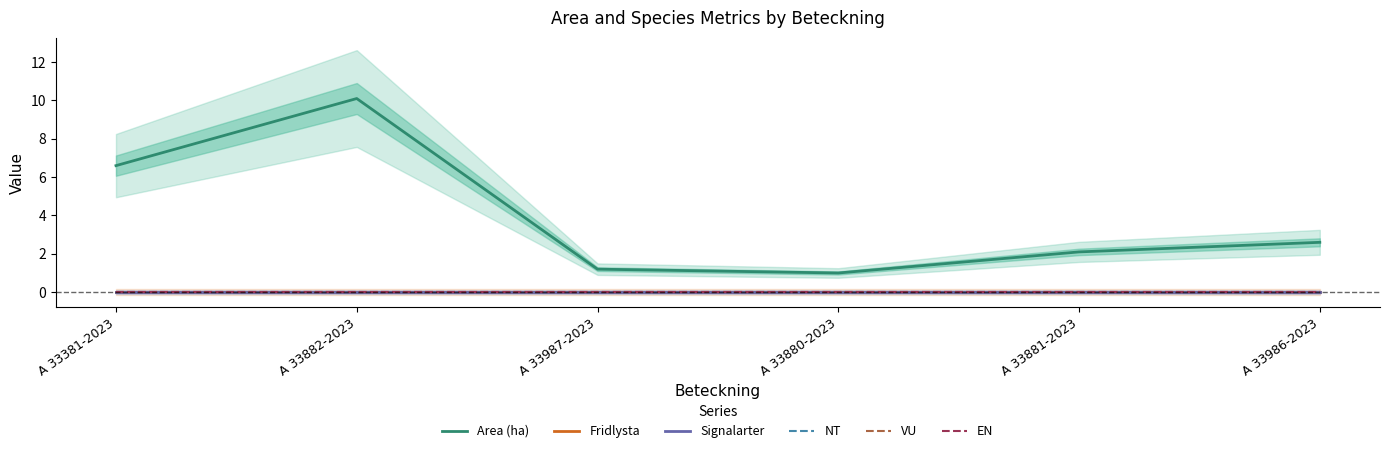

Reading left to right, extract all data points from this chart.

Area (ha): 6.6	10.1	1.2	1.0	2.1	2.6
Fridlysta: 0.0	0.0	0.0	0.0	0.0	0.0
Signalarter: 0.0	0.0	0.0	0.0	0.0	0.0
NT: 0.0	0.0	0.0	0.0	0.0	0.0
VU: 0.0	0.0	0.0	0.0	0.0	0.0
EN: 0.0	0.0	0.0	0.0	0.0	0.0